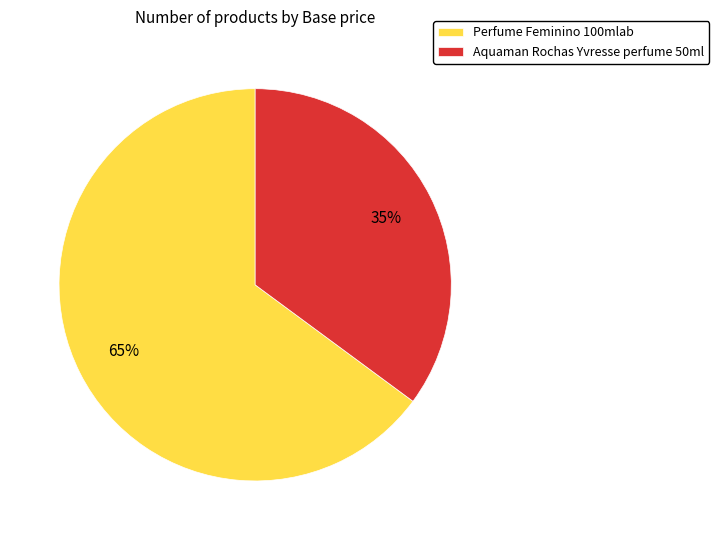

To the nearest percent, what is the average slice percentage?

50%